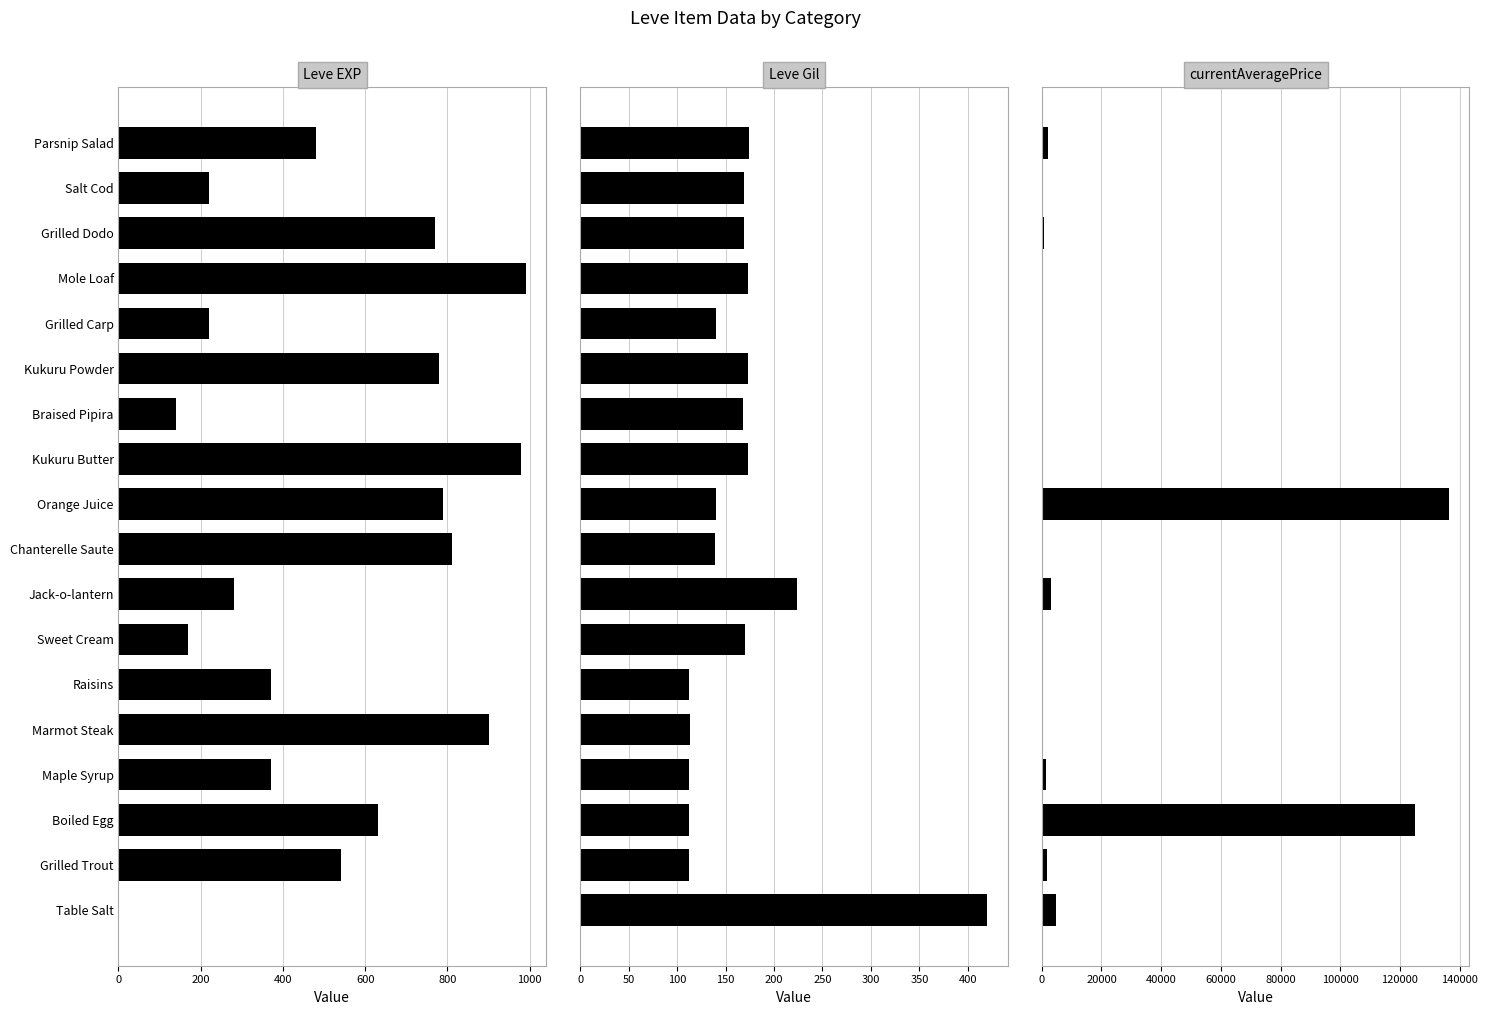

Which series has the largest total across all categories?

currentAveragePrice